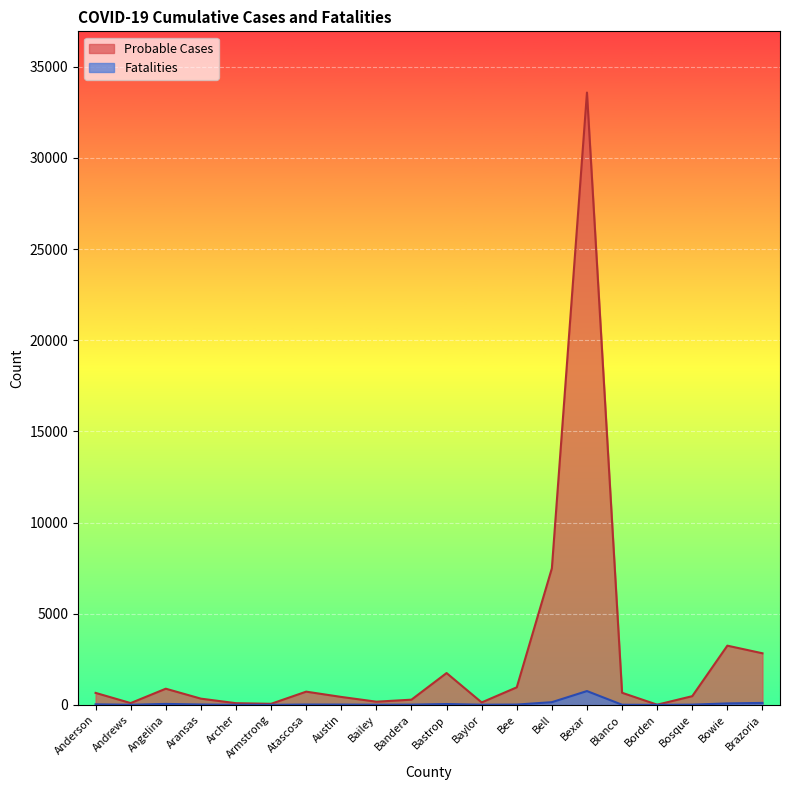

In Probable Cases, how many points are lower than both neighbors (excluding endpoints)?

5